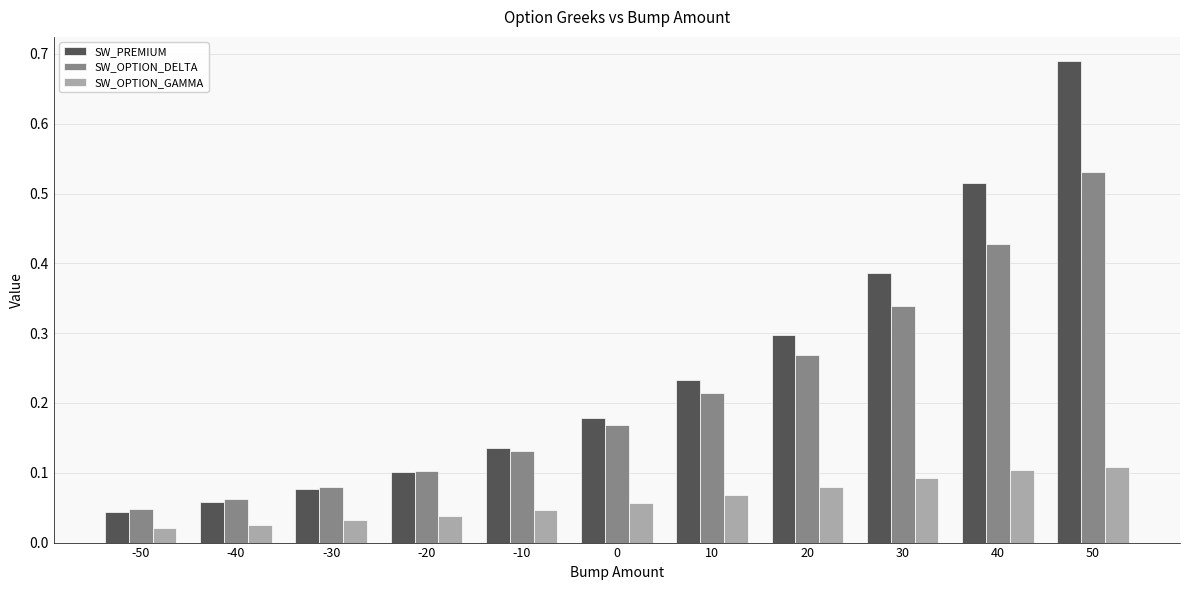

List the series in order of their peak value, lowest first.

SW_OPTION_GAMMA, SW_OPTION_DELTA, SW_PREMIUM